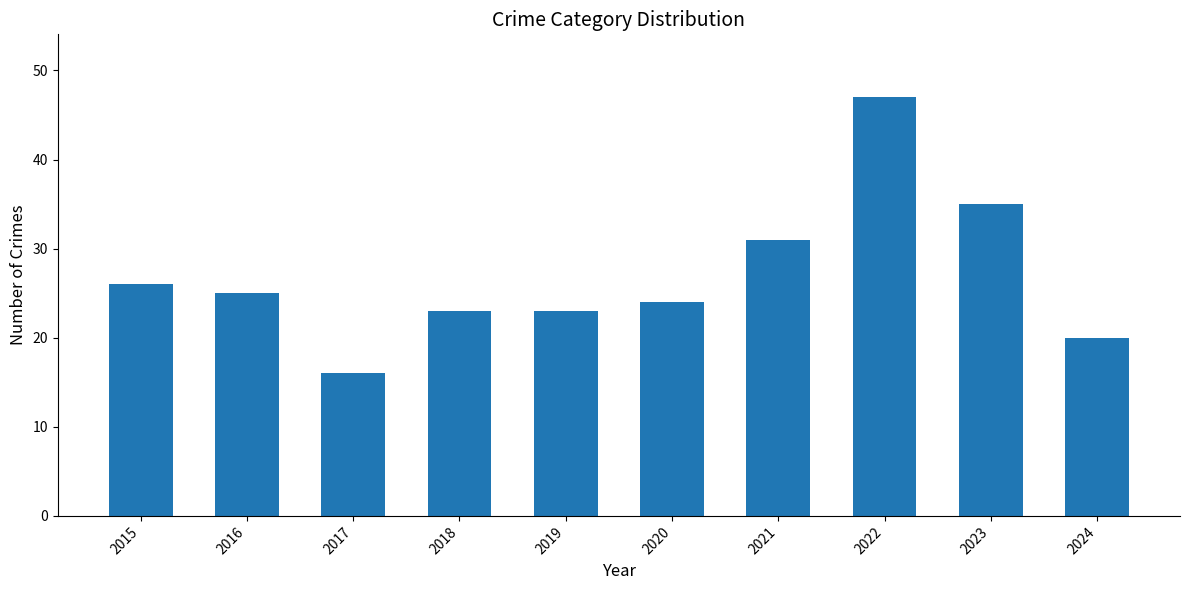

What is the difference between the maximum and minimum values?

31